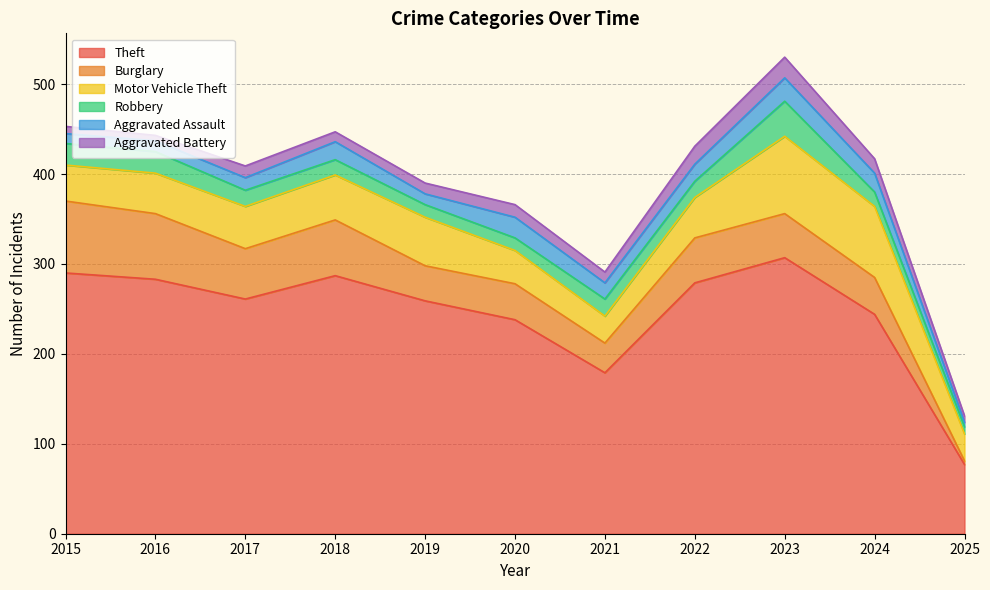

What are all the series names shown in the legend?

Theft, Burglary, Motor Vehicle Theft, Robbery, Aggravated Assault, Aggravated Battery